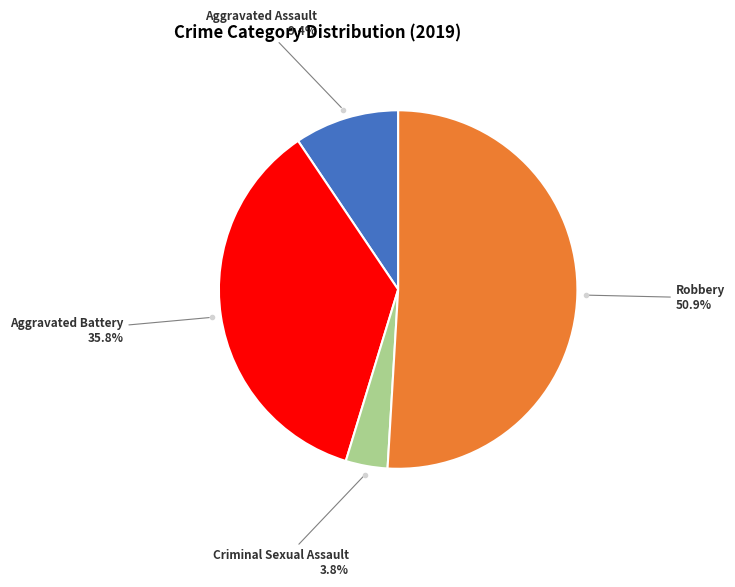

Is there any slice that represents more than half of the pie?

Yes